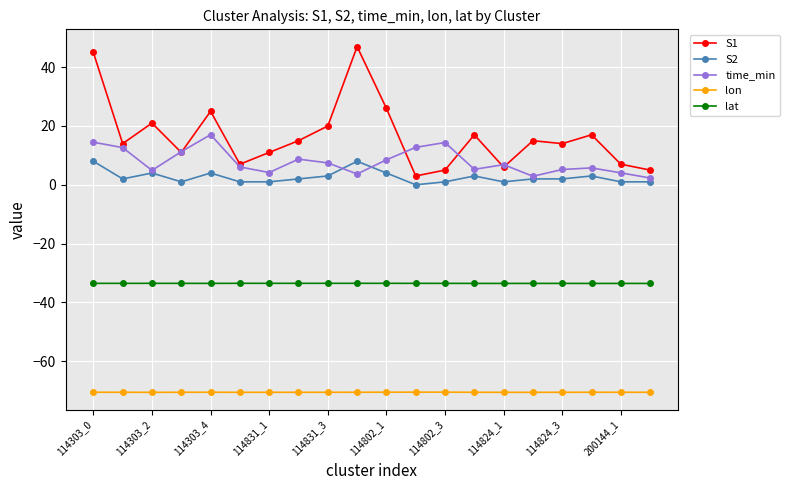

Rank the series by their maximum value, from lowest to highest.

lon, lat, S2, time_min, S1